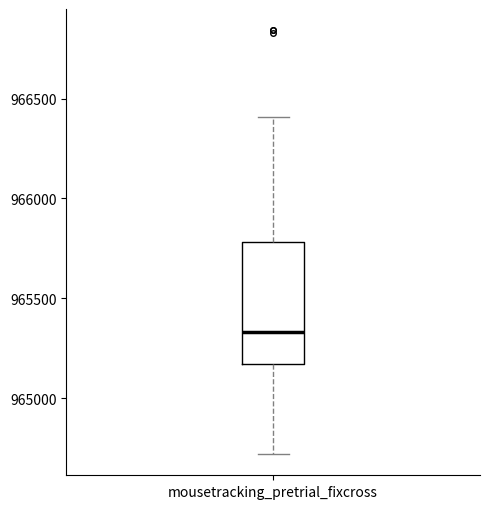

Transcribe this box plot: give where the median line is, the range the box spans, and where the two whiskers end, as read against the y-axis. The values are not printed on the chart, so give them approximately, as read against the axis.

median 965350, box 965150 to 965800, whiskers 964700 to 966400